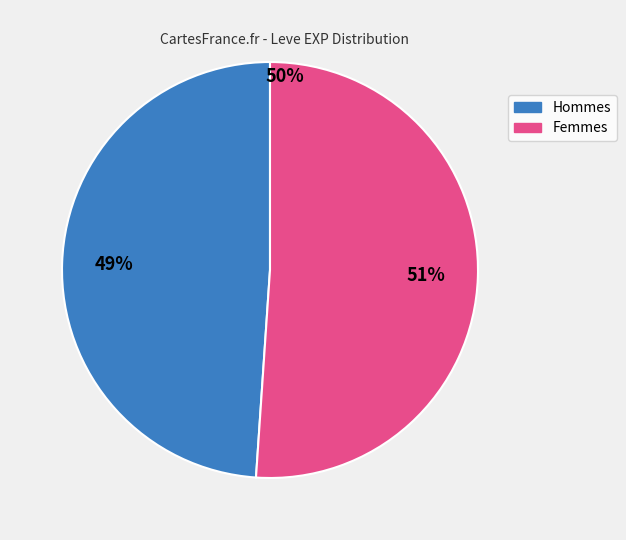

Is there any slice that represents more than half of the pie?

Yes